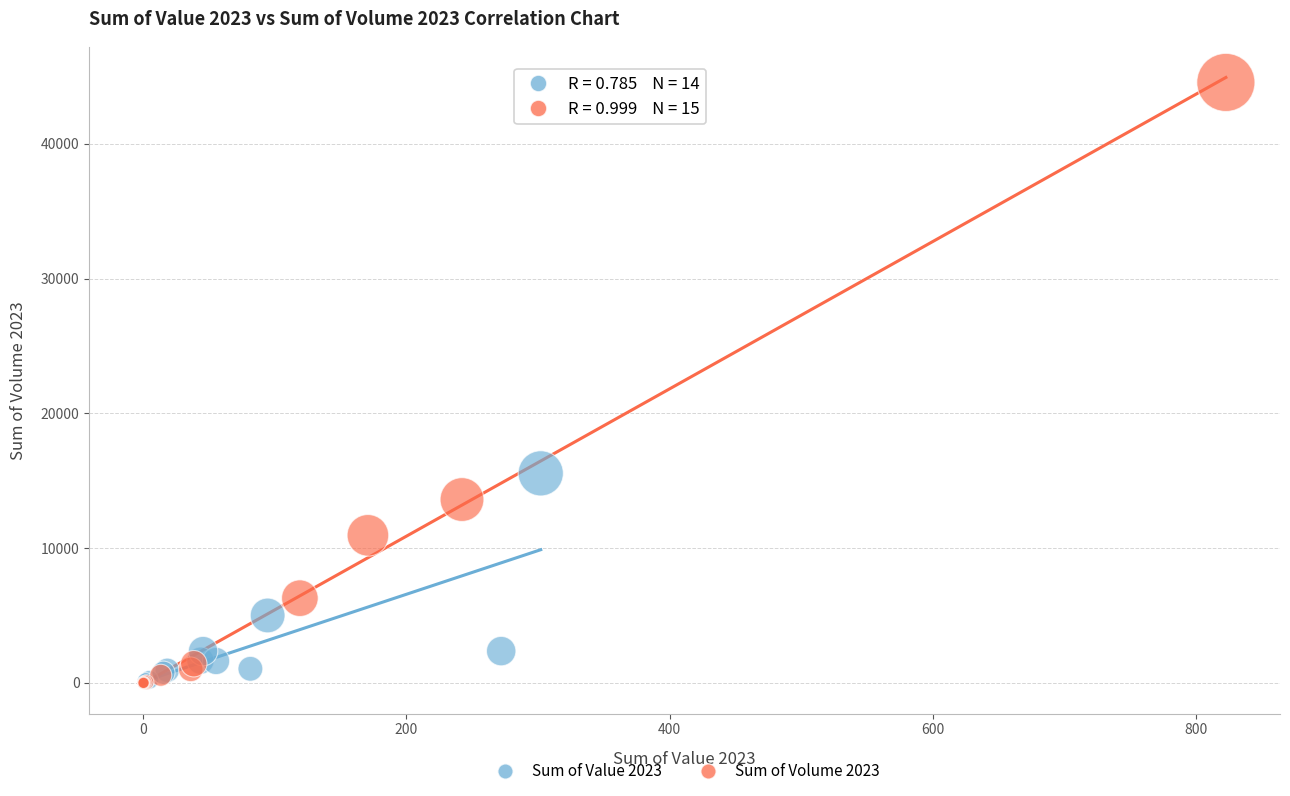

Which series has the largest Y range (max minus min)?

Sum of Volume 2023